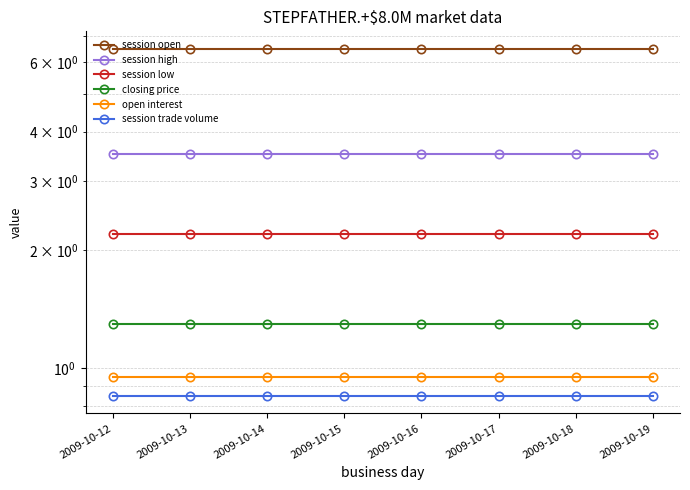

Is the value of session open at 2009-10-16 greater than the value of session low at 2009-10-13?

Yes